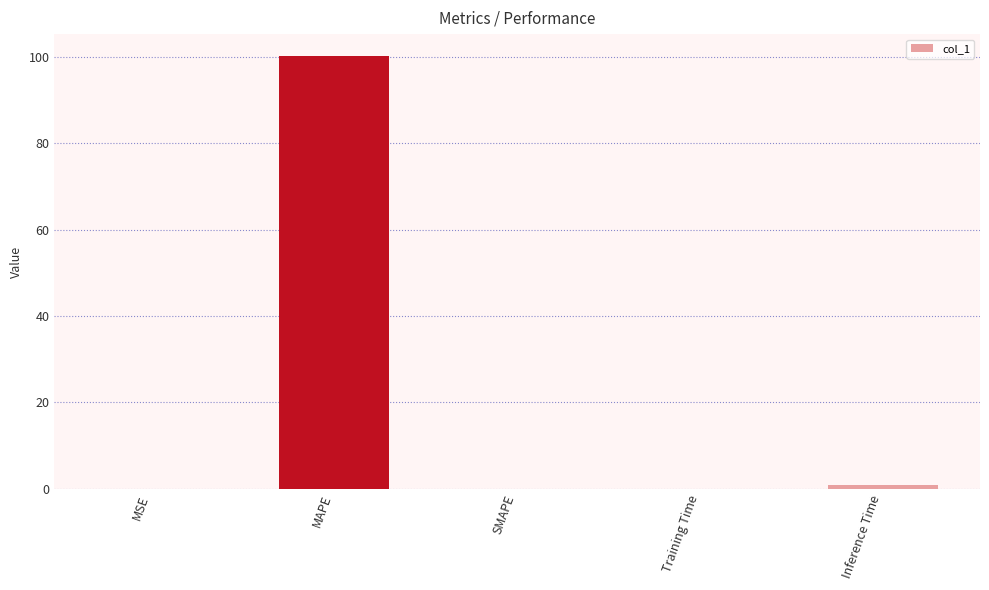

What is the maximum value shown in the chart?

100.2